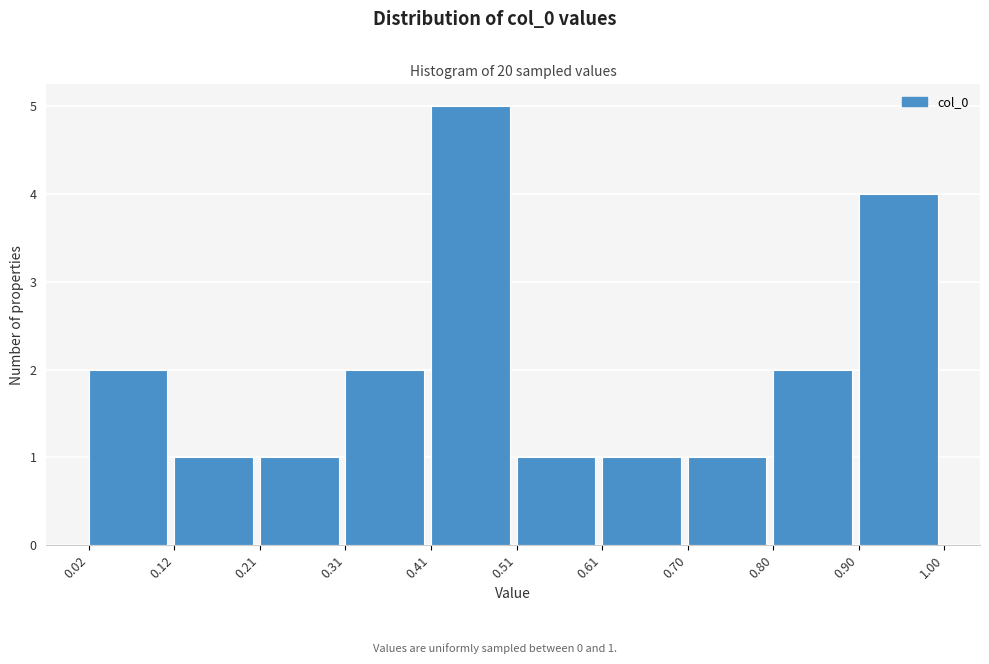

Over which range of the x-axis is the bar tallest?

0.41 to 0.51